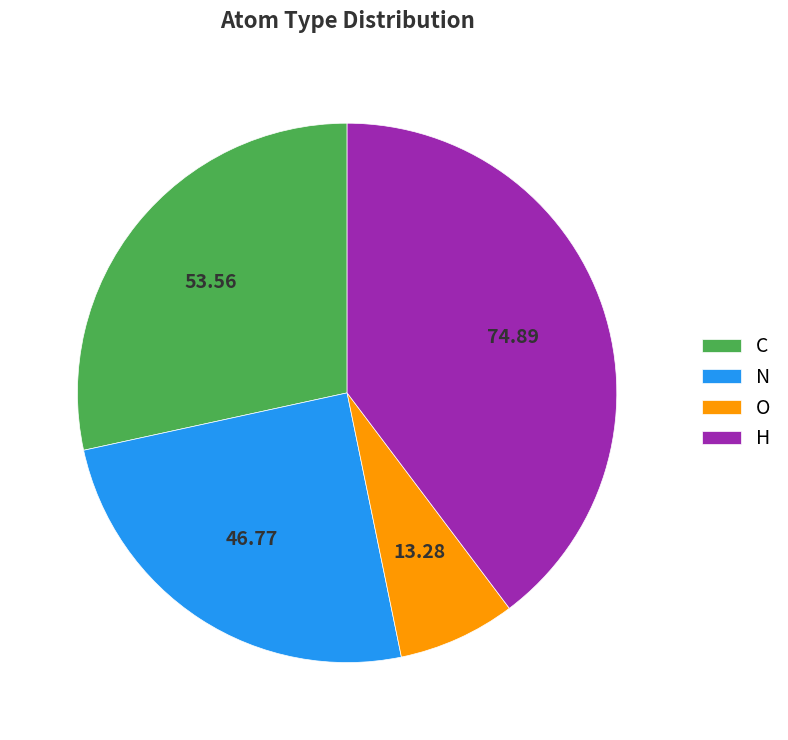

Which has a higher value, C or N?

C